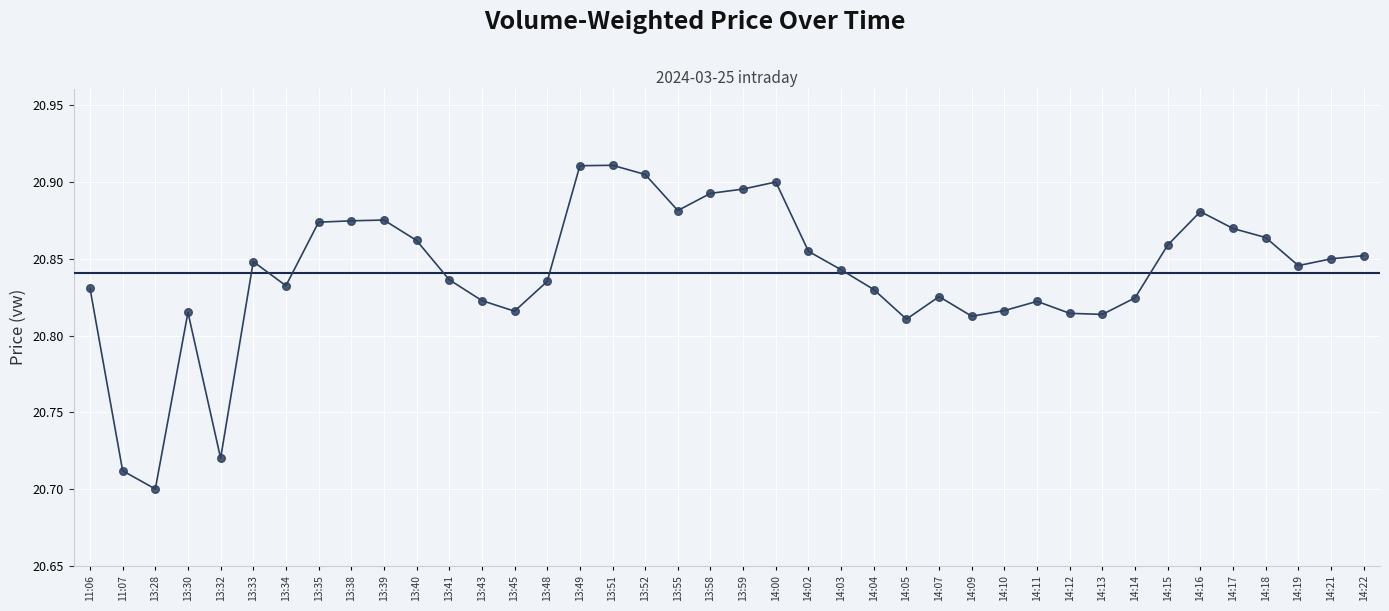

Which has a higher value, 13:34 or 13:33?

13:33